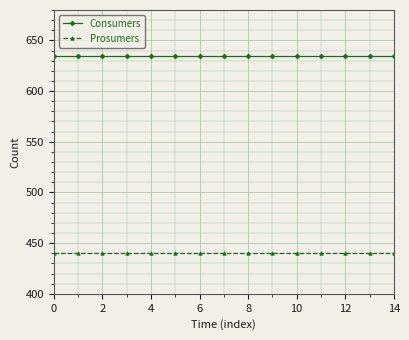

What is the value of the Prosumers point at the 10th from the left?

440